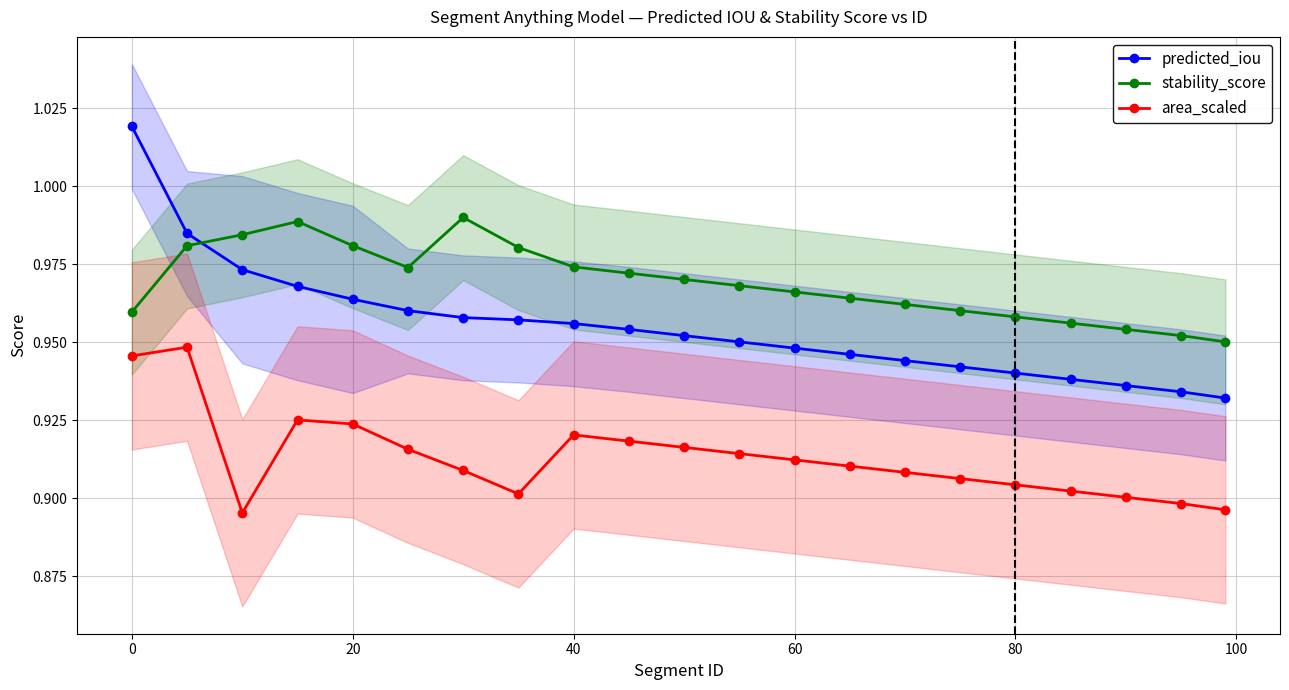

What is the minimum value for stability_score?

1.0